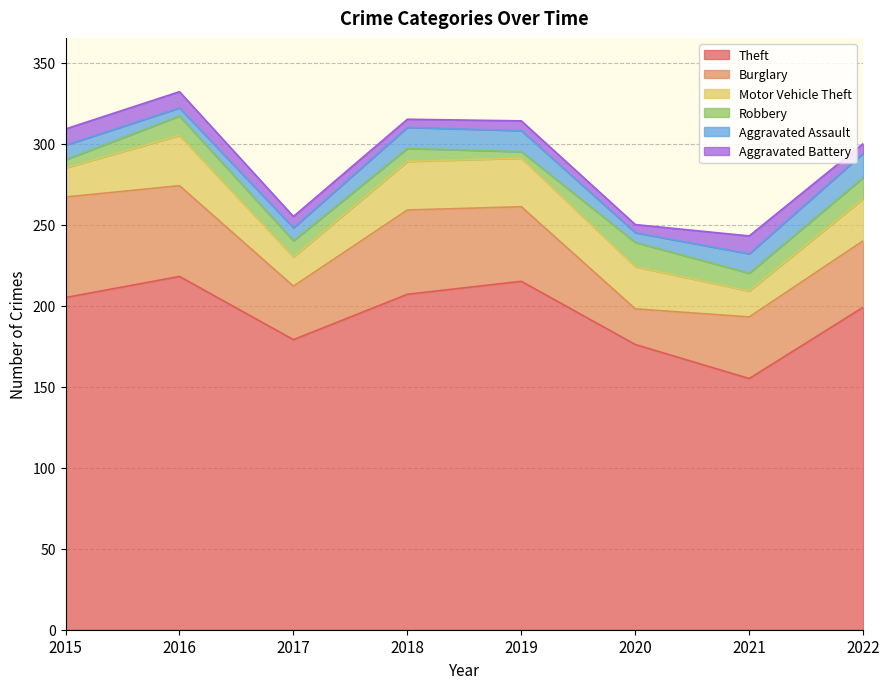

At how many categories does at least one series exceed 150?

8